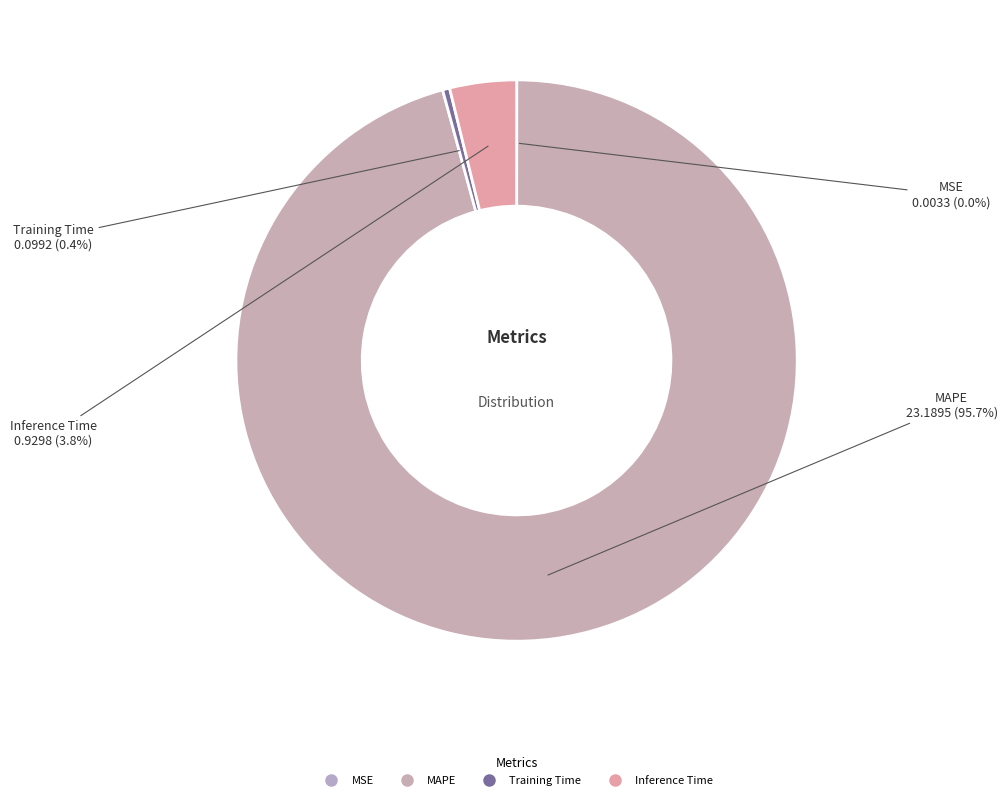

What is the largest slice in the pie chart?

MAPE